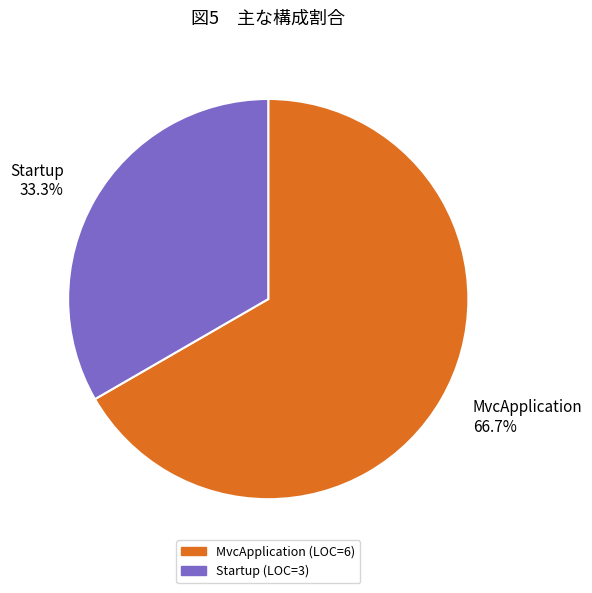

What is the ratio of the value at MvcApplication to the value at Startup?

2.0